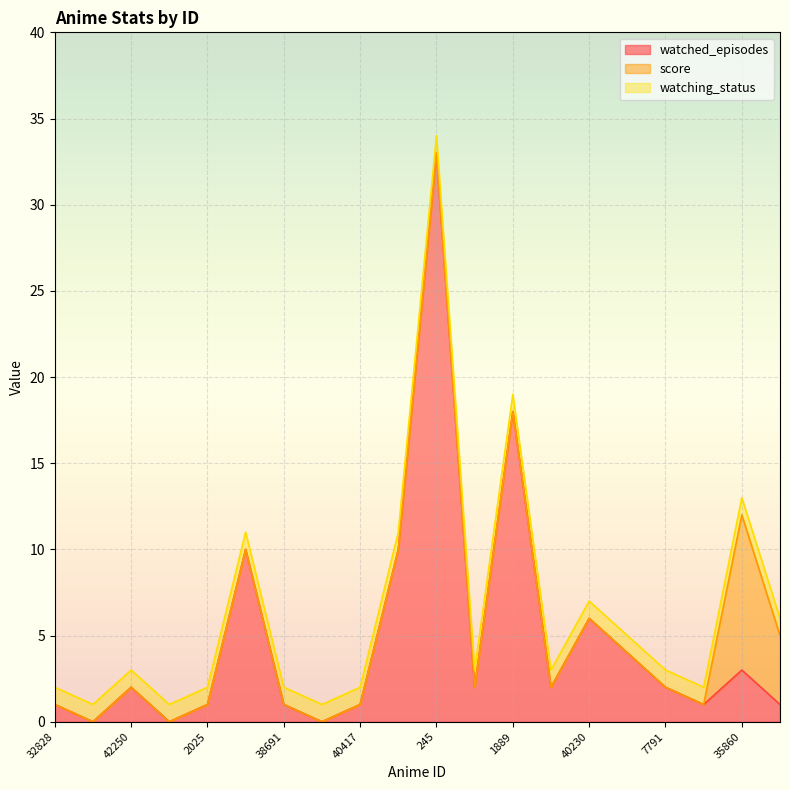

Which series ends up on top after the final intersection of score and watched_episodes?

score